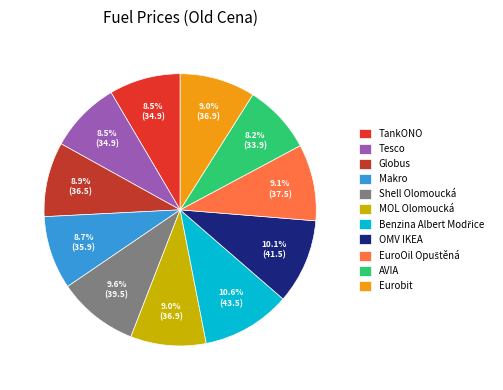

To the nearest percent, what percentage of the pie is Benzina Albert Modřice?

11%